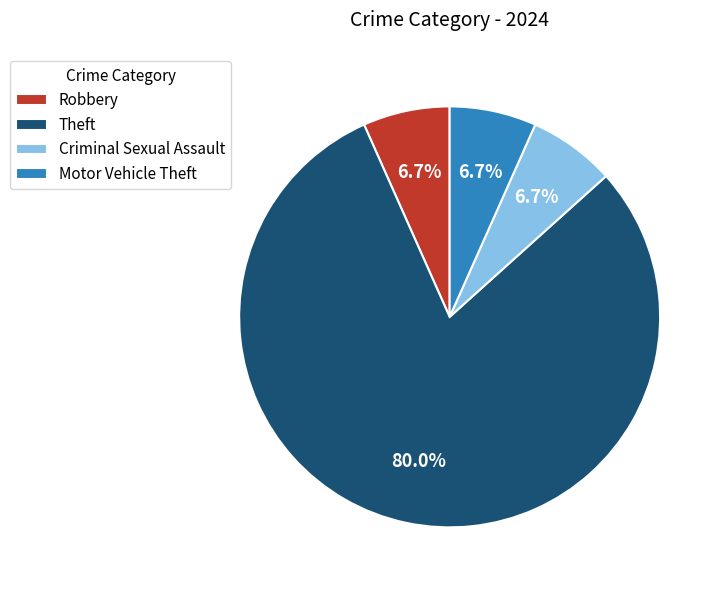

Is Criminal Sexual Assault the majority of the pie?

No